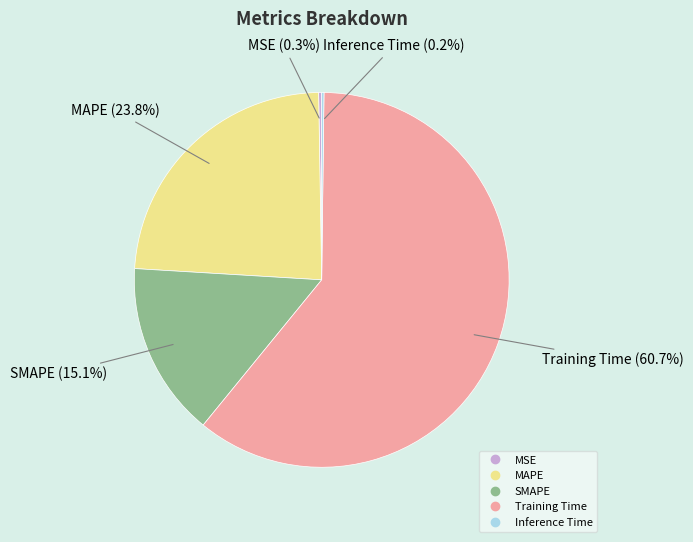

Which slice is the largest?

Training Time